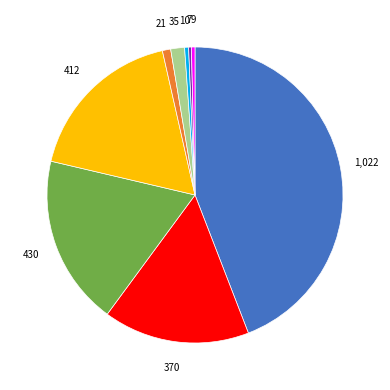

Is there any slice that represents more than half of the pie?

No